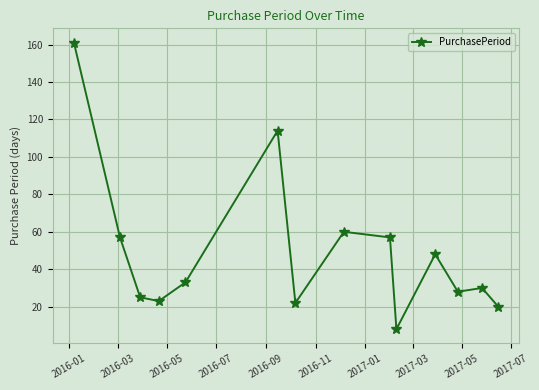

What is the average value?

49